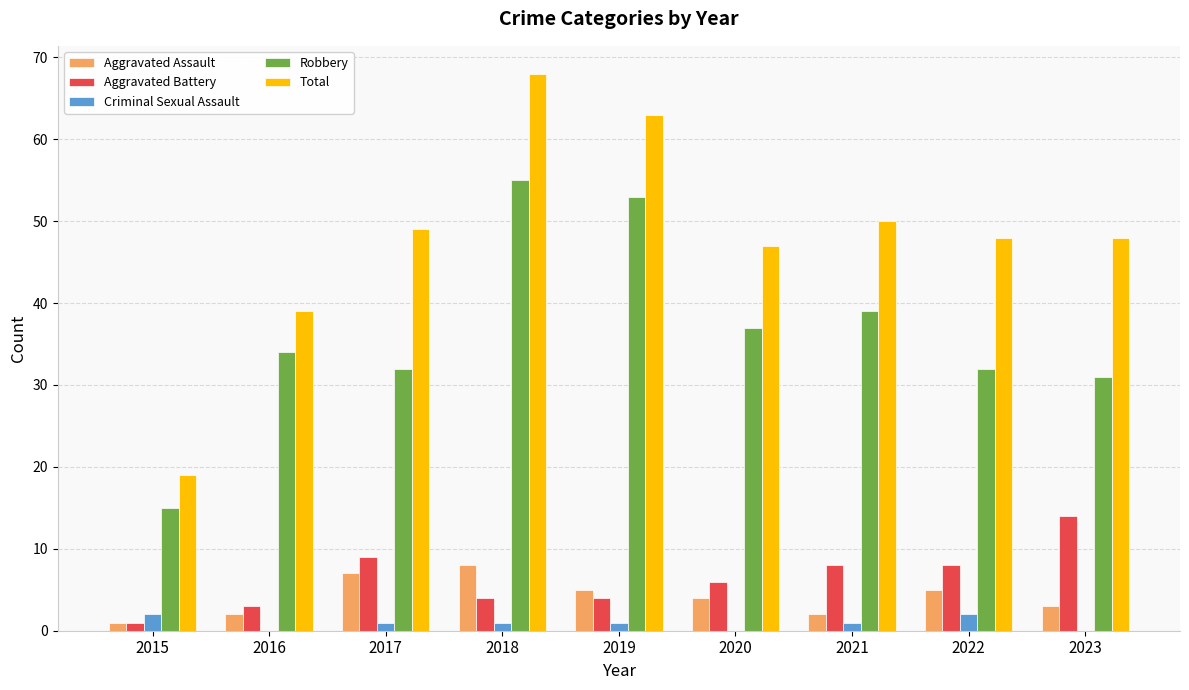

Which series changed the most between 2017 and 2018?

Robbery